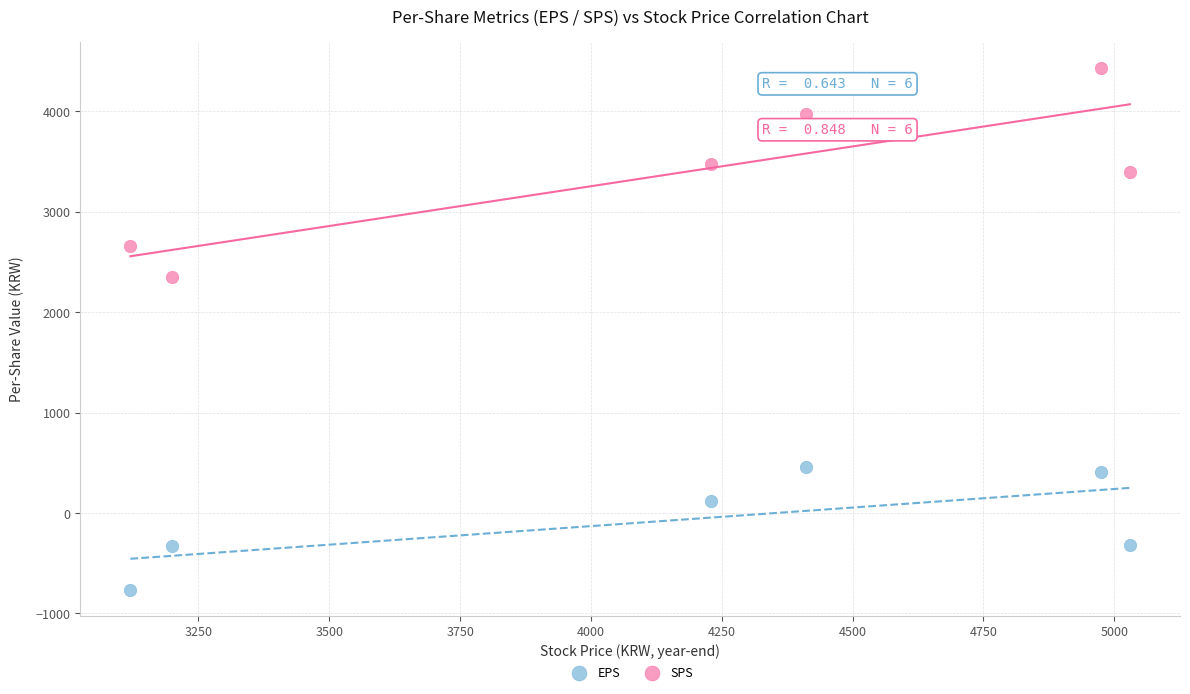

Which series contains the lowest Y value?

EPS